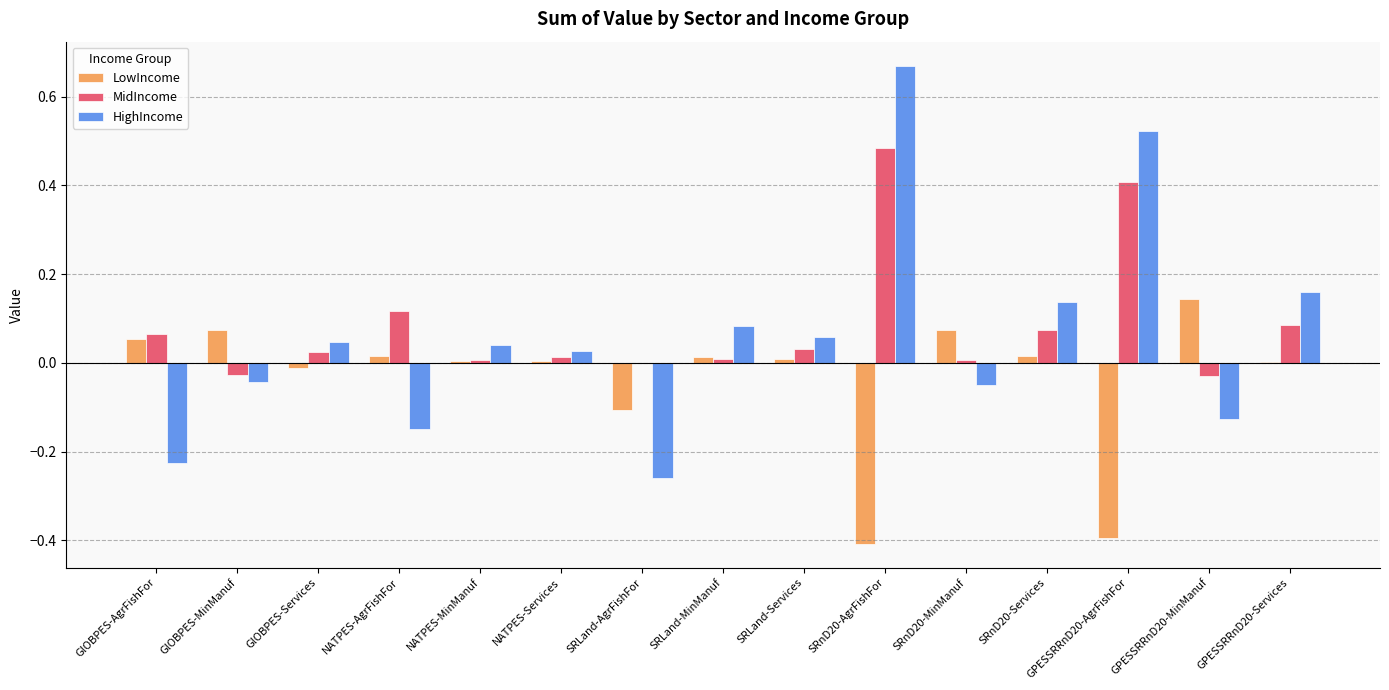

At which label does LowIncome reach its peak?

GPESSRRnD20-MinManuf